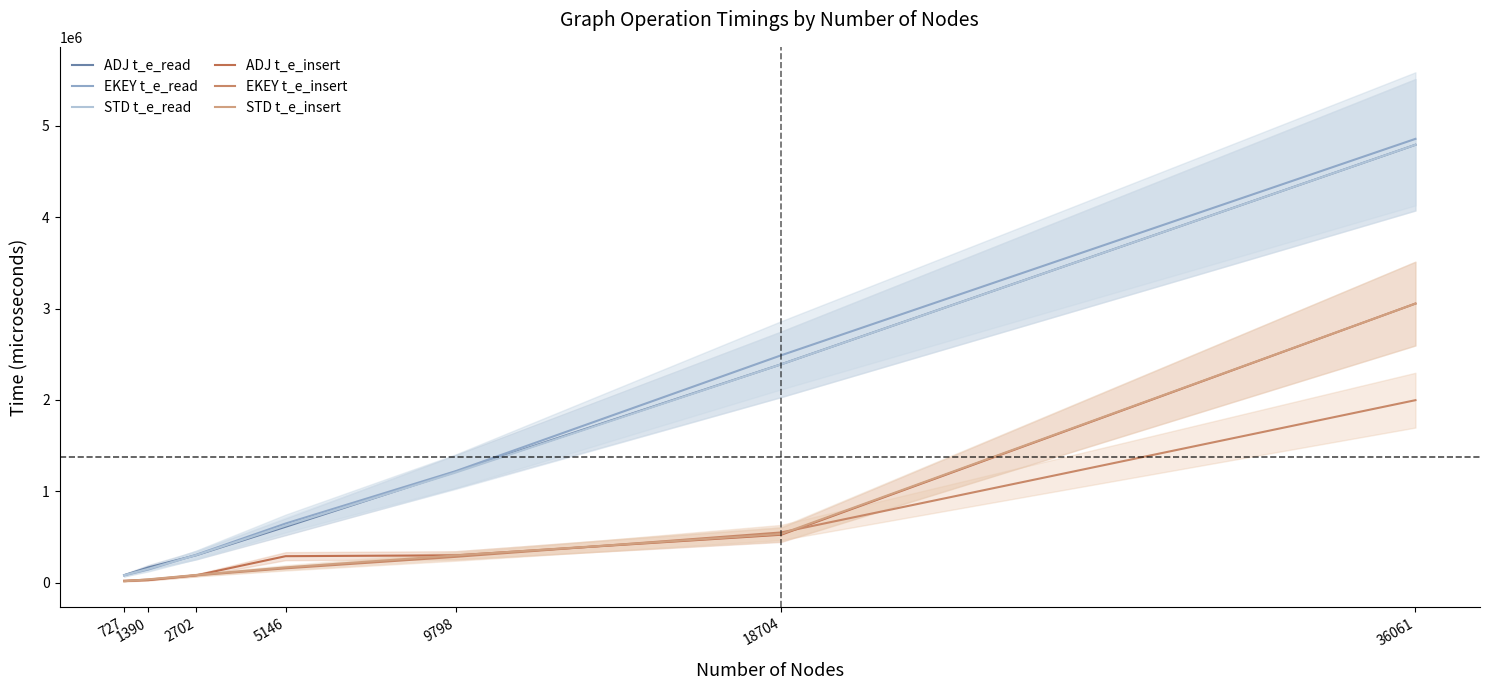

Reading left to right, what are all the values shown in this chart?

ADJ t_e_read: 727=82837	1390=168620	2702=301481	5146=612687	9798=1214480	18704=2389529	36061=4790614
EKEY t_e_read: 727=82500	1390=145570	2702=306962	5146=648345	9798=1220990	18704=2487937	36061=4855252
STD t_e_read: 727=82257	1390=152628	2702=303194	5146=625714	9798=1205737	18704=2389168	36061=4790614
ADJ t_e_insert: 727=18571	1390=29062	2702=81812	5146=291080	9798=300424	18704=525341	36061=3053758
EKEY t_e_insert: 727=23471	1390=34444	2702=81874	5146=158160	9798=283911	18704=550466	36061=1997357
STD t_e_insert: 727=16720	1390=37942	2702=85426	5146=168490	9798=299139	18704=533637	36061=3053758